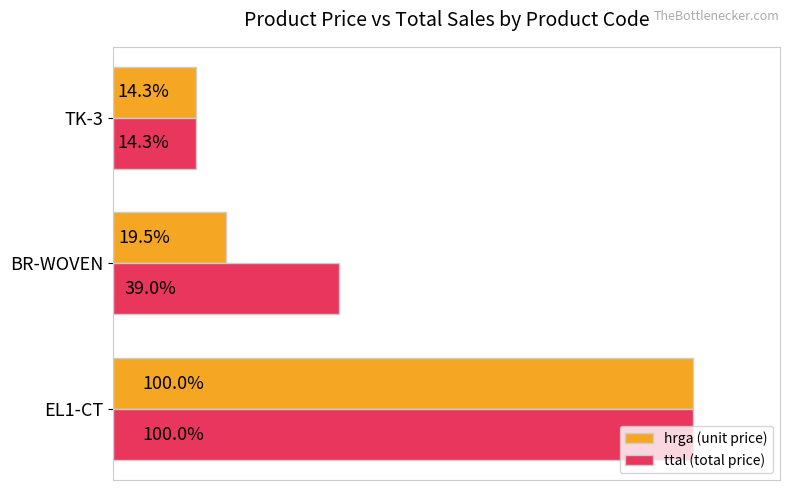

What are all the series names shown in the legend?

hrga (unit price), ttal (total price)